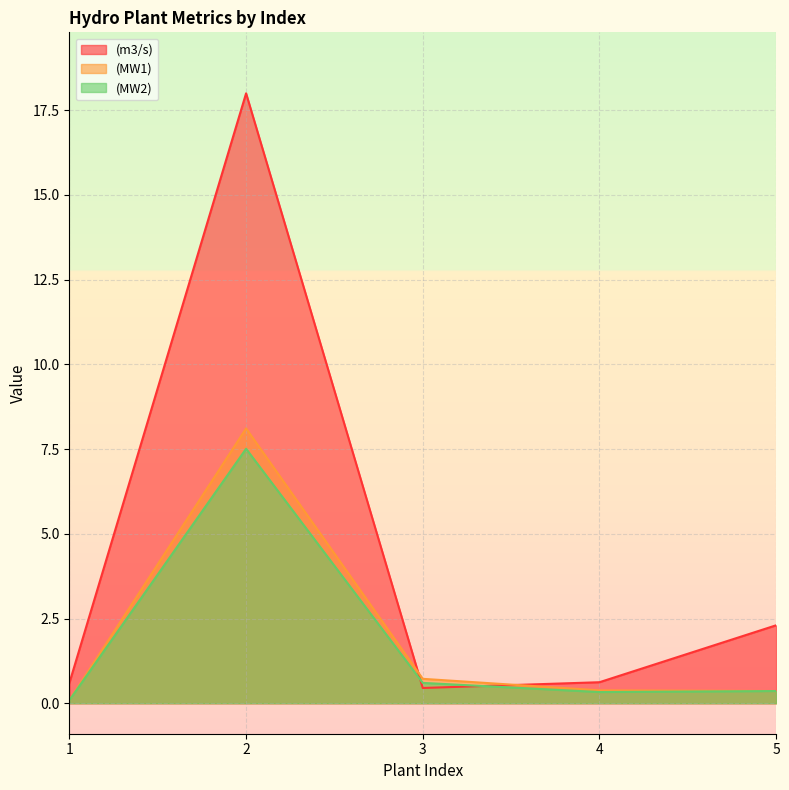

Which category has the highest value across all series?

2